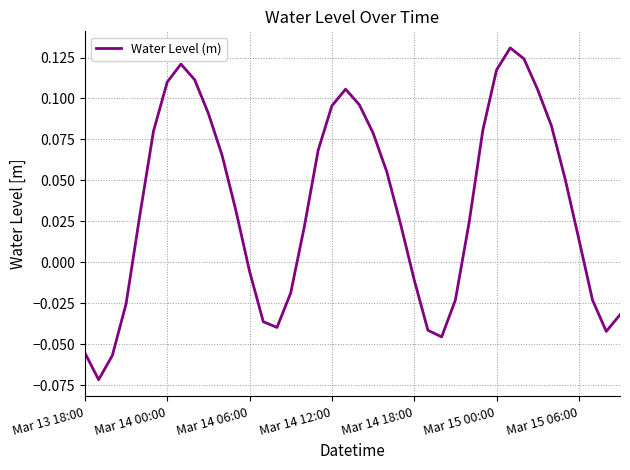

Does the chart have visible grid lines?

Yes